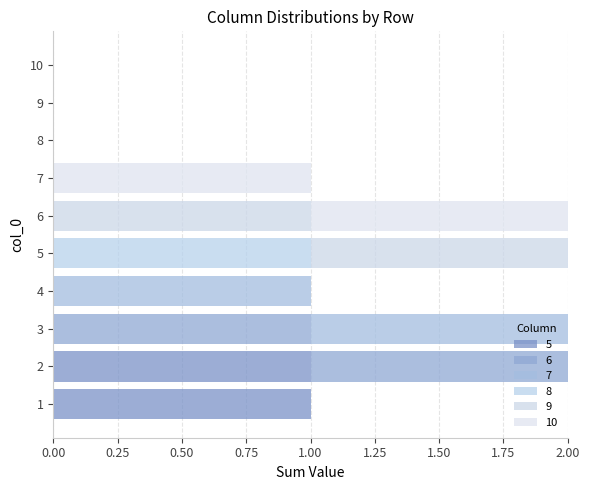

Count the number of categories in the chart.

10